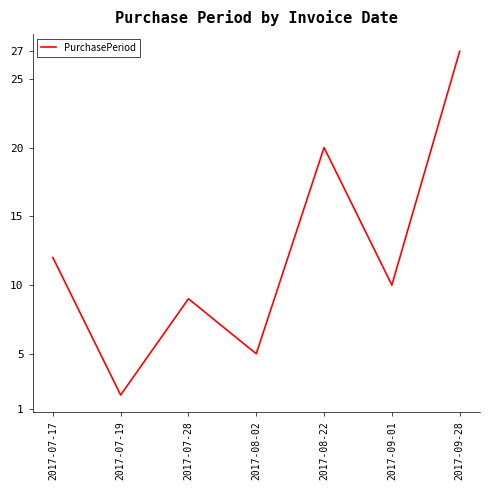

Reading right to left, what are all the values shown in this chart?

2017-09-28=27	2017-09-01=10	2017-08-22=20	2017-08-02=5	2017-07-28=9	2017-07-19=2	2017-07-17=12